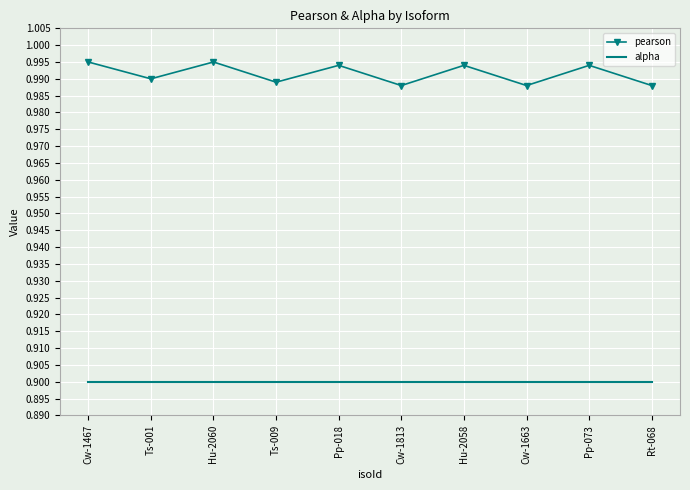

The value of alpha at Hu-2060 is 0.9. True or false?

True